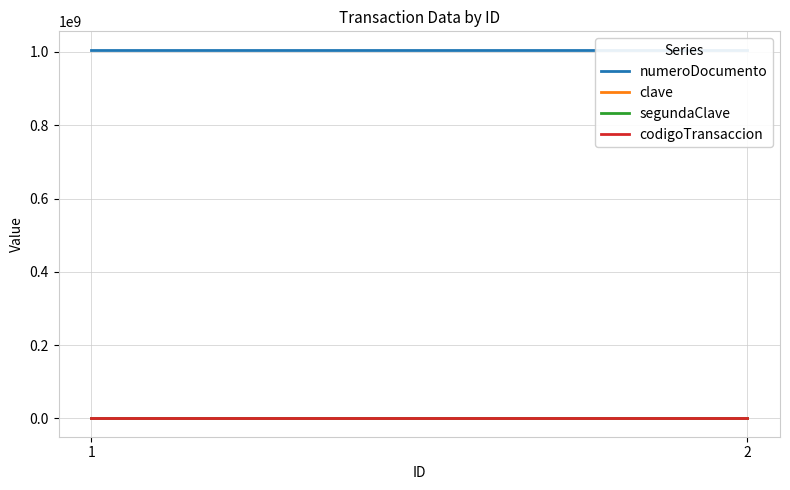

Which series changed the most between 1 and 2?

numeroDocumento